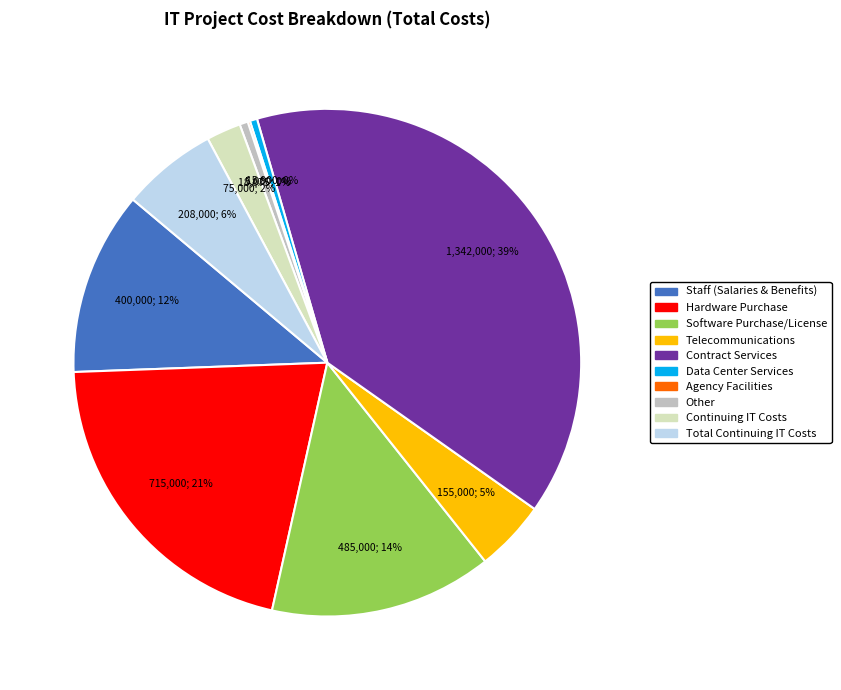

Which slice is the largest?

Contract Services